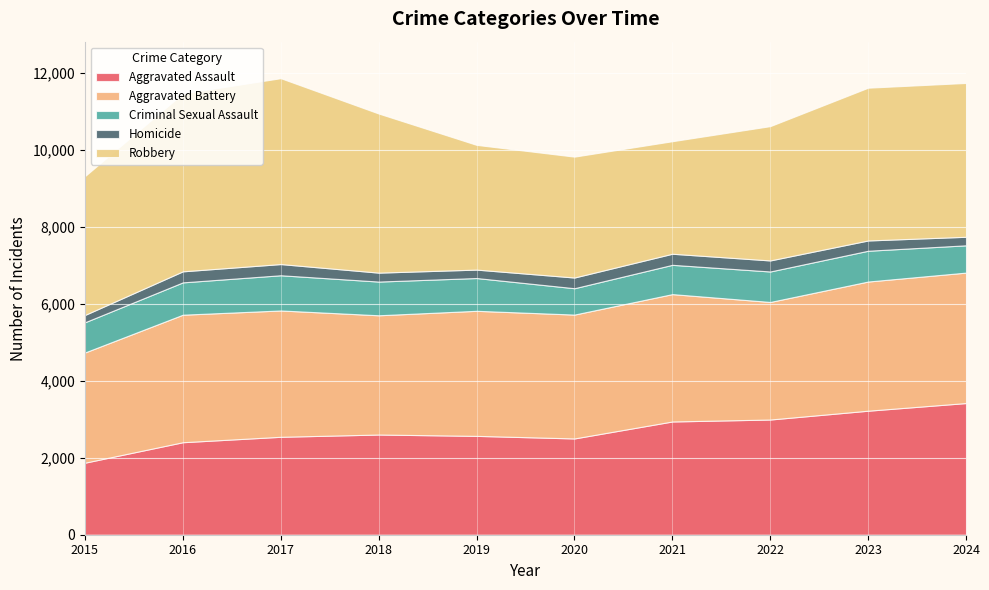

True or false: Aggravated Assault has a value of 457 at 2015.

False